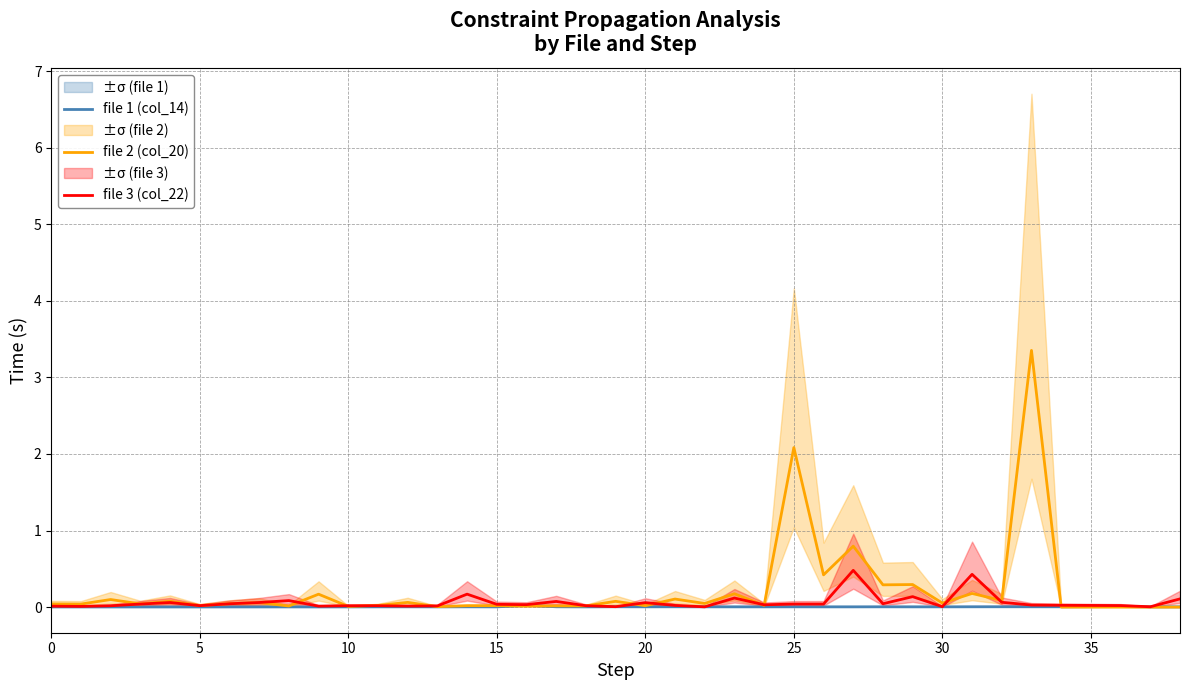

Is it true that file 1 (col_14) equals 0.0 at 35?

True